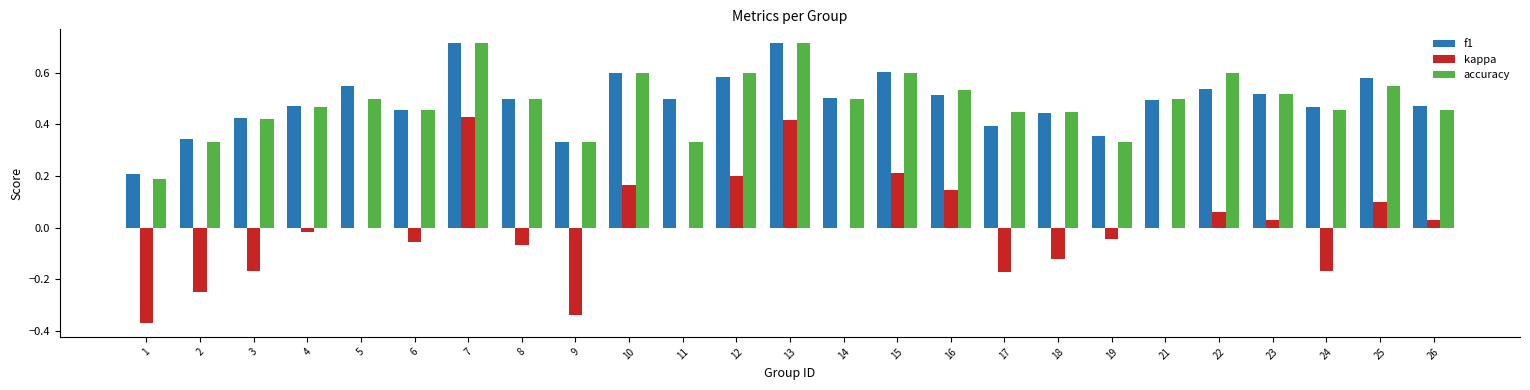

What is the sum of all accuracy values?

12.1